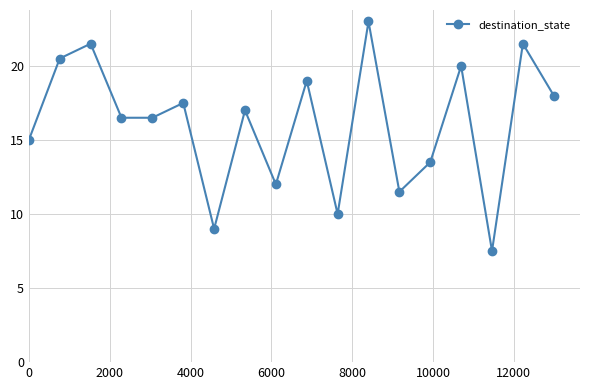

What is the greatest value displayed?

23.0